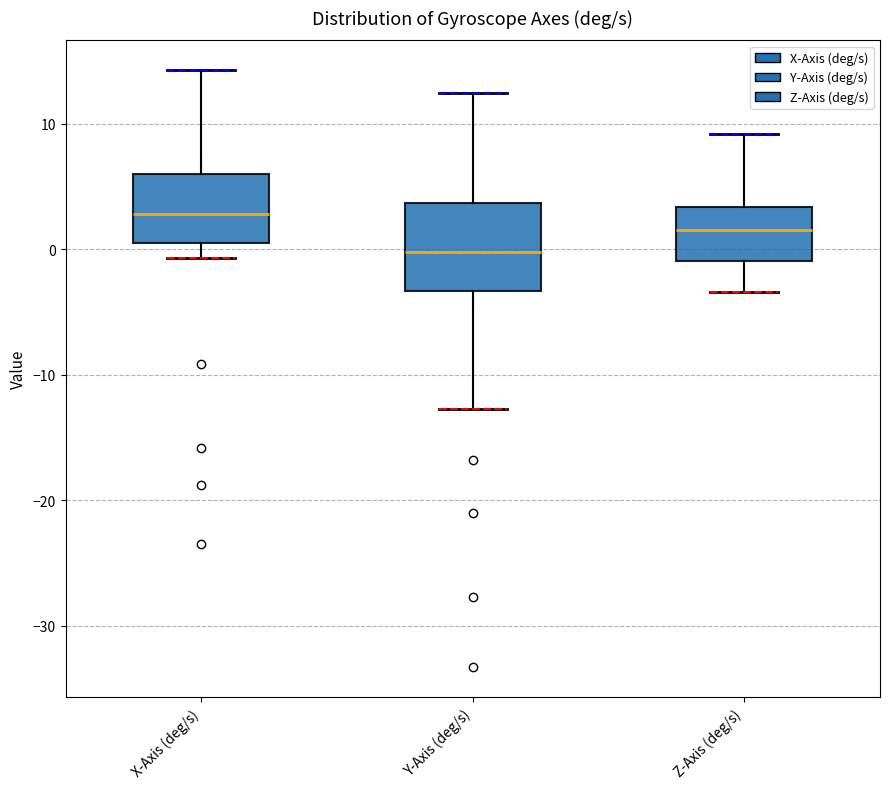

Where does the lower whisker of the box for Y-Axis (deg/s) end on the y-axis? The values are not printed on the chart, so give them approximately, as read against the axis.

-13